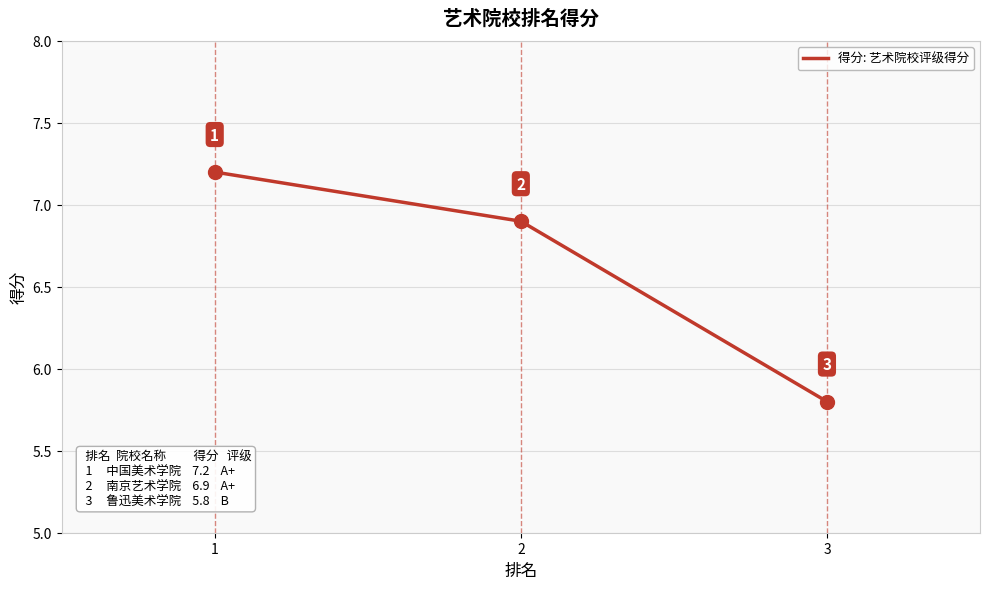

How many lines are shown in the chart?

1